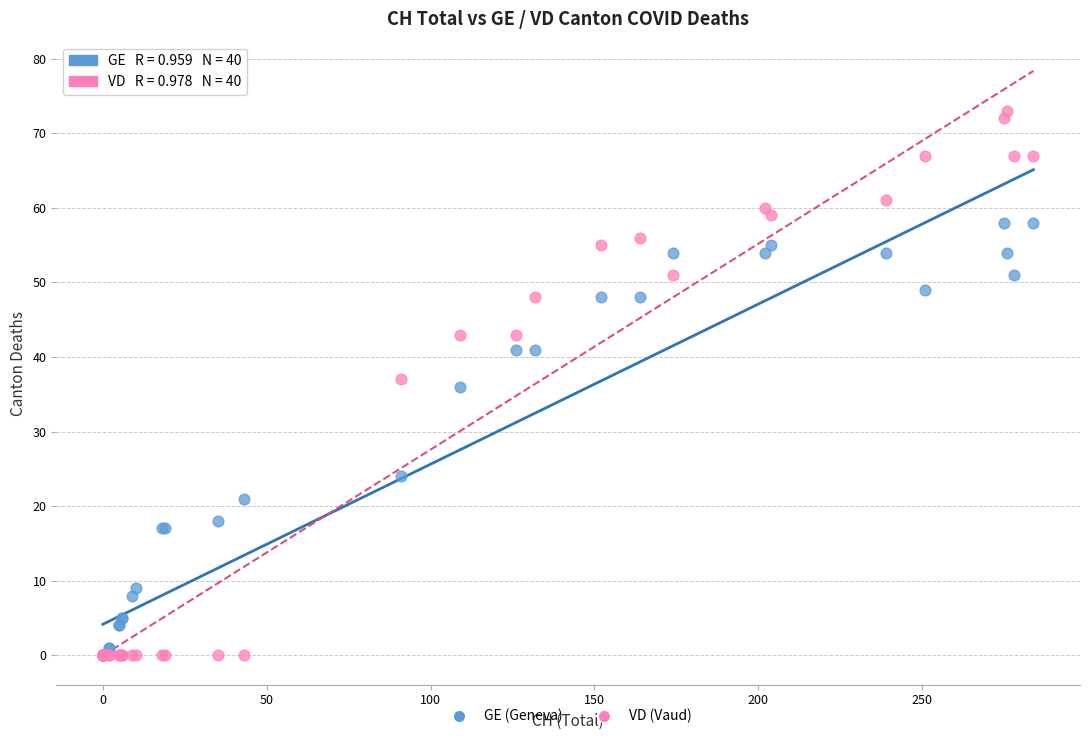

In the GE (Geneva) series, what Y value is closest to 29?

24